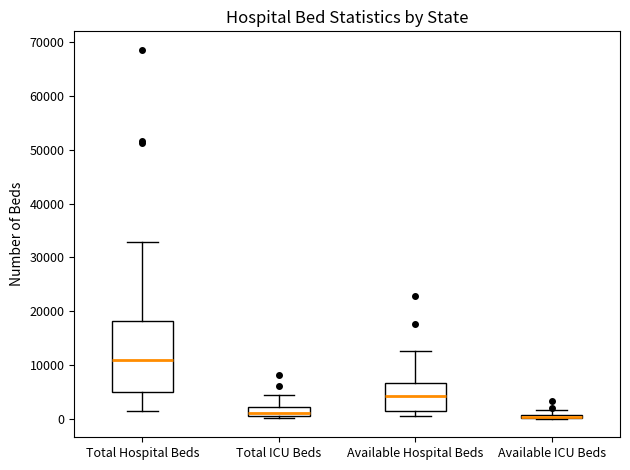

Where is the upper edge of the box for Total Hospital Beds on the y-axis? The values are not printed on the chart, so give them approximately, as read against the axis.

18000